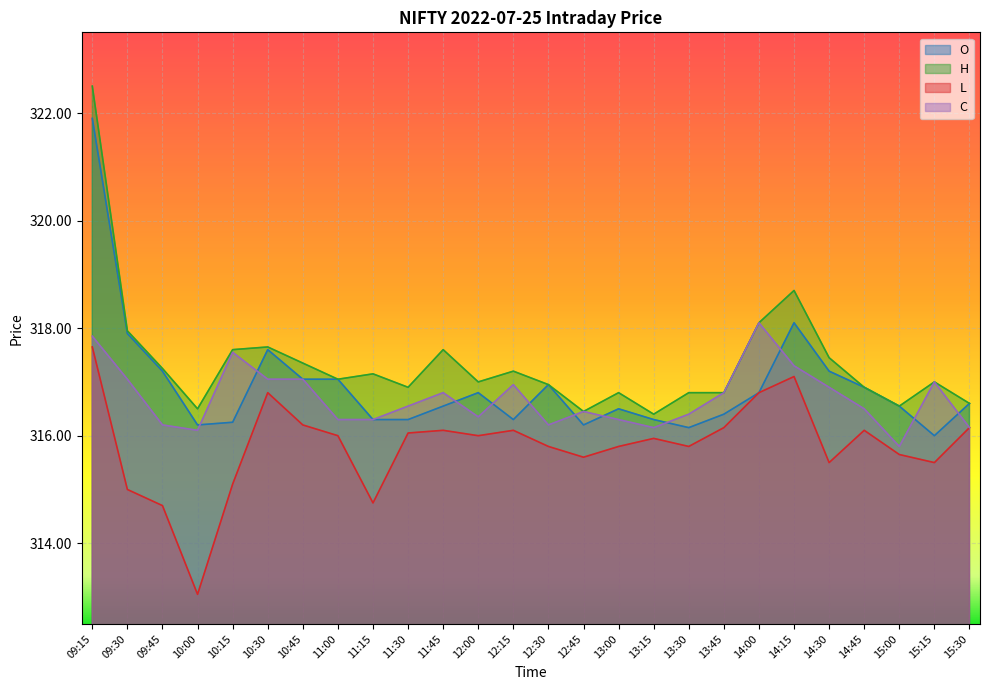

The c series shows 492.7 at 15:30. True or false?

False